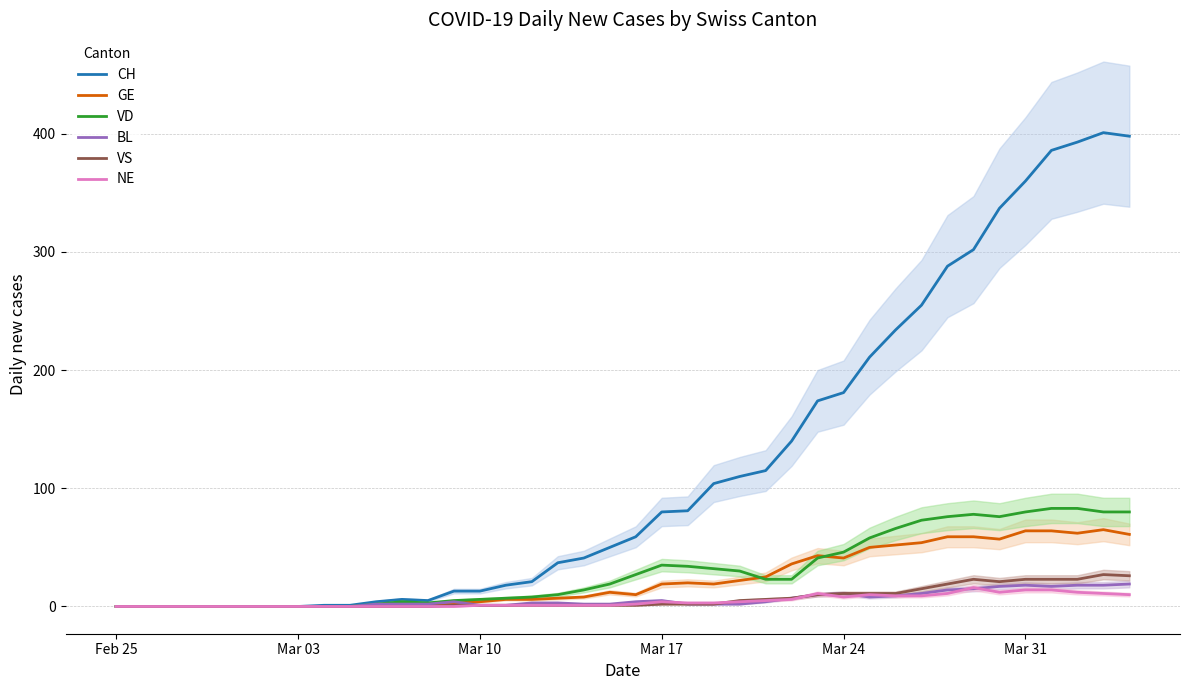

The value of NE at Mar 03 is 0. True or false?

True